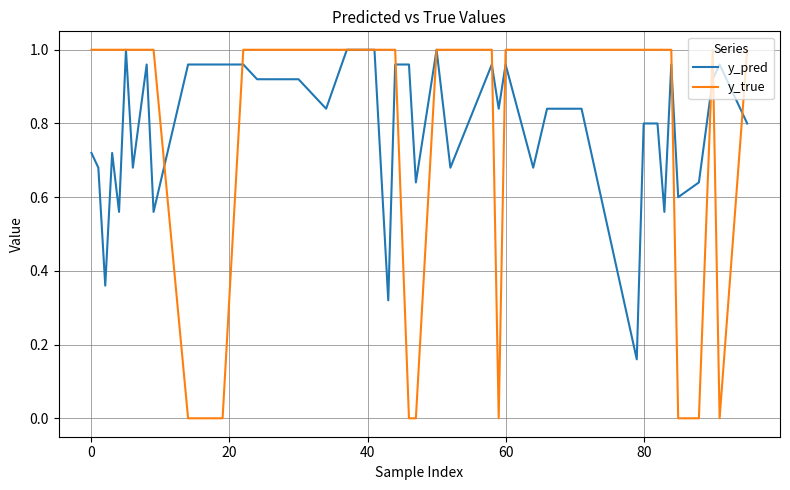

After their last crossing, which series has the higher values: y_true or y_pred?

y_true